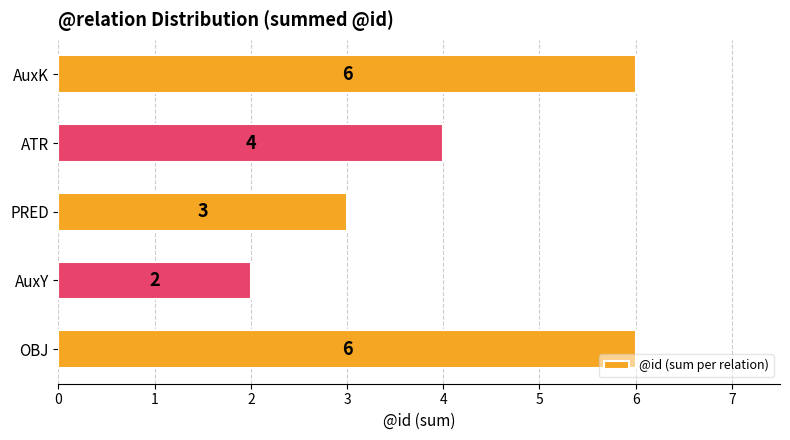

What is the difference between the maximum and second lowest values?

3